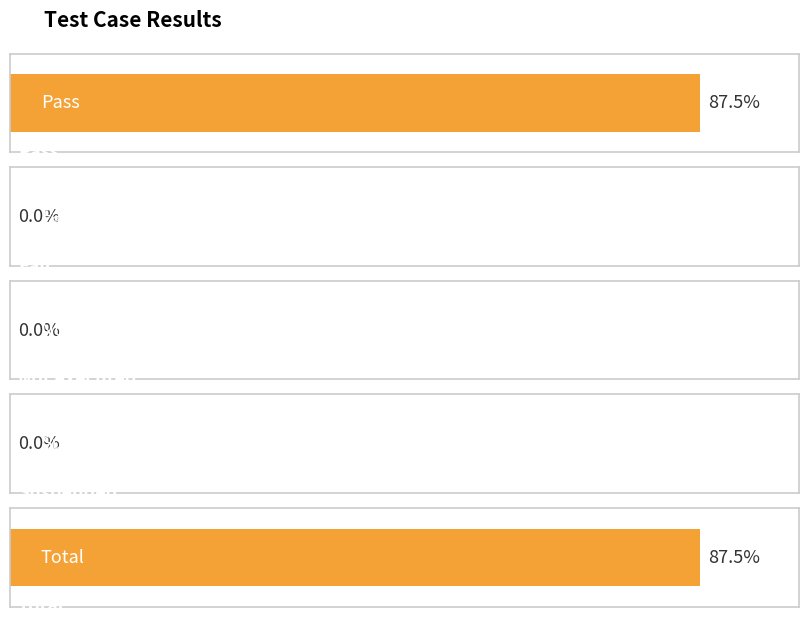

Count the number of categories in the chart.

5